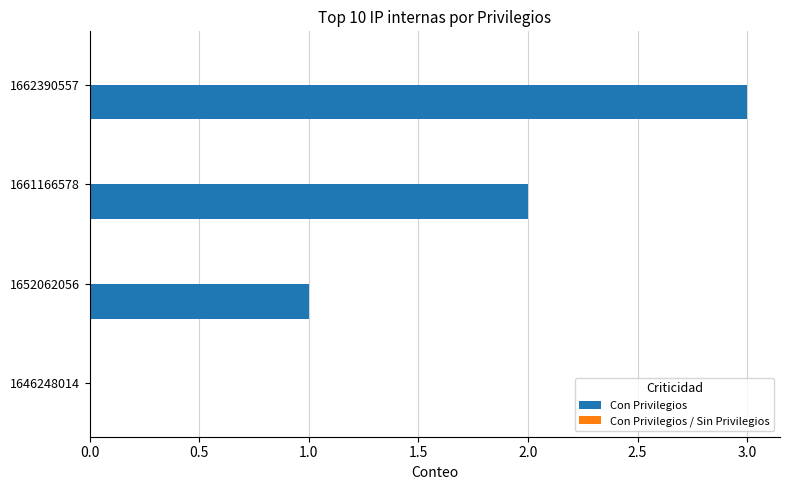

The chart shows a value of 3 at 1662390557. True or false?

True